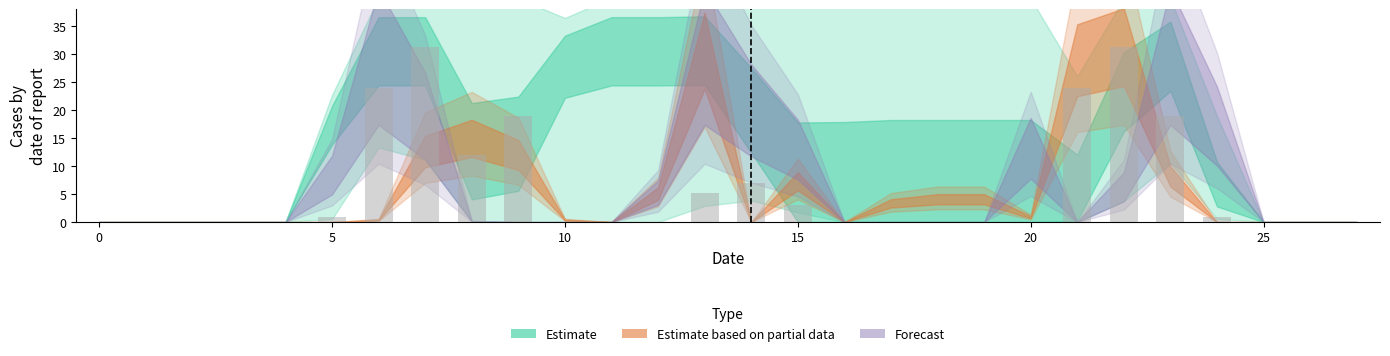

What is the maximum value shown in the chart?

31.3